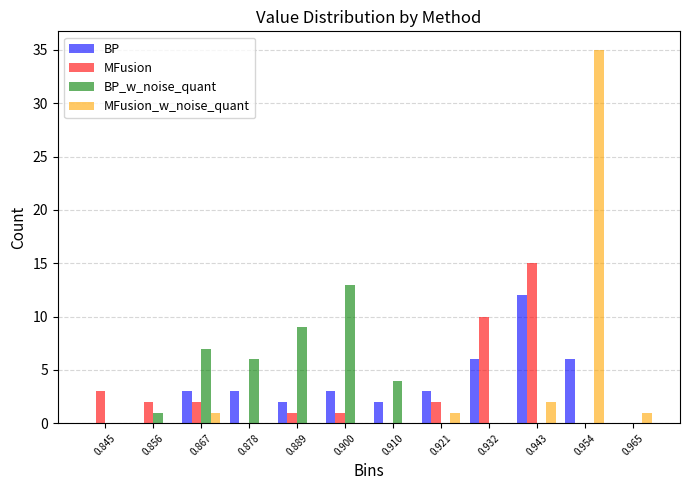

What is the height of the MFusion bar covering 0.884 to 0.894 on the x-axis? Neither the bar edges nor the heights are printed on the chart, so give them approximately, as read against the axes.

1